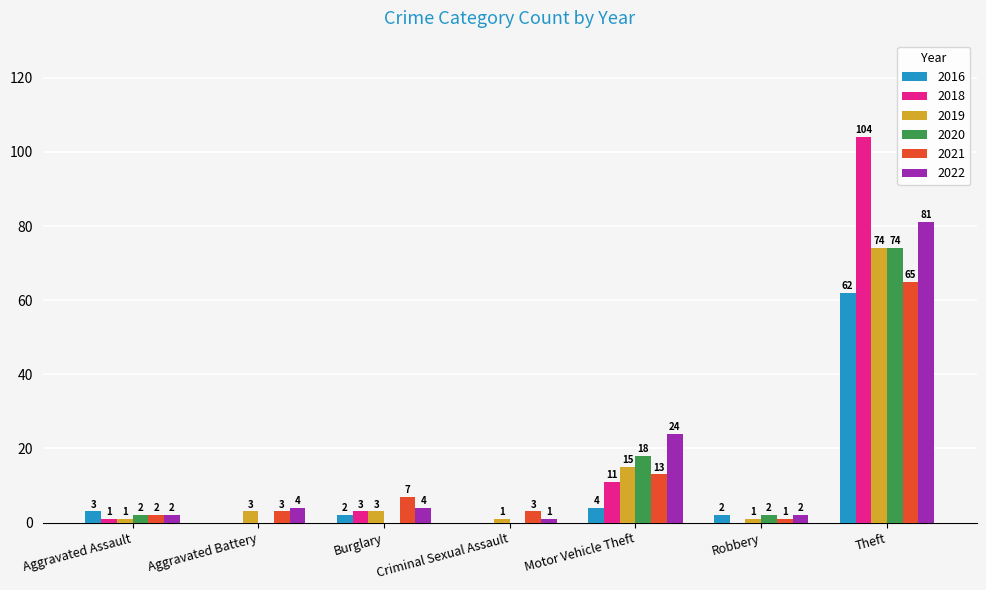

Between Aggravated Assault and Criminal Sexual Assault, which series saw the biggest shift?

2016